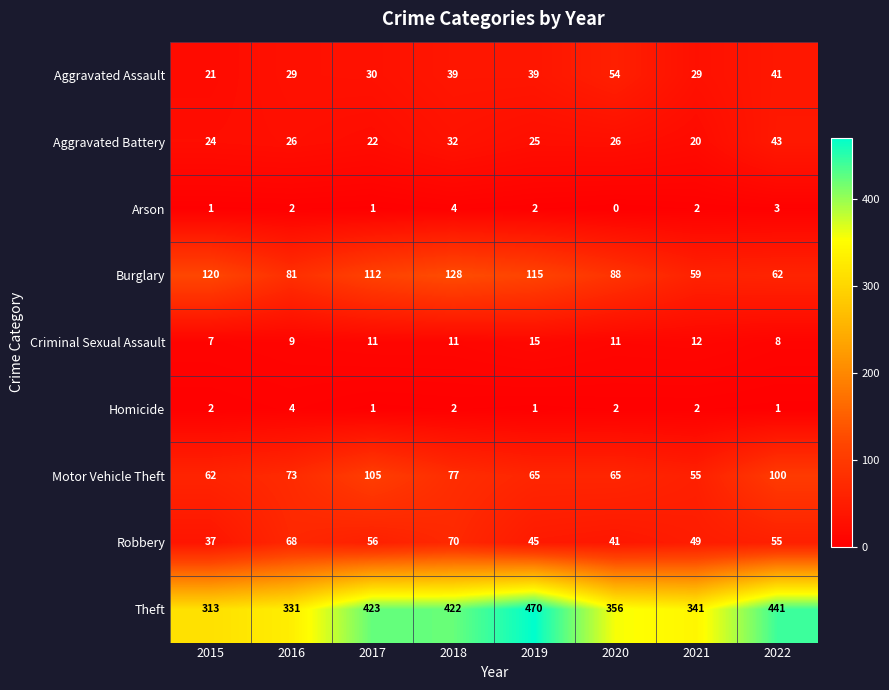

Is it true that Aggravated Battery equals 22 at 2017?

True